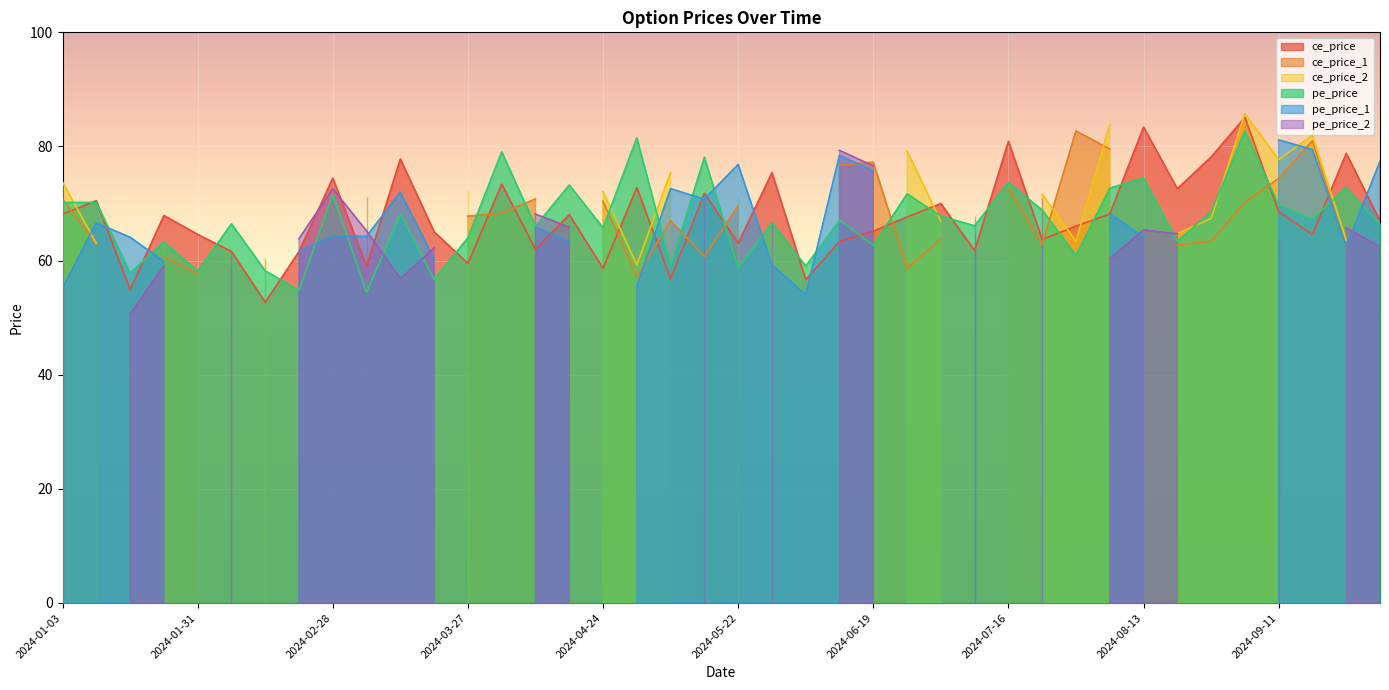

Reading left to right, what are all the values shown in this chart?

ce_price: 2024-01-03=68.2	2024-01-10=70.5	2024-01-17=54.9	2024-01-24=67.9	2024-01-31=64.6	2024-02-07=61.6	2024-02-14=52.7	2024-02-21=61.6	2024-02-28=74.5	2024-03-06=59.0	2024-03-13=77.8	2024-03-20=65.0	2024-03-27=59.5	2024-04-03=73.4	2024-04-09=62.0	2024-04-16=68.0	2024-04-24=58.6	2024-04-30=72.8	2024-05-08=56.8	2024-05-15=71.8	2024-05-22=63.0	2024-05-29=75.4	2024-06-05=56.6	2024-06-12=63.4	2024-06-19=65.2	2024-06-26=67.7	2024-07-03=70.0	2024-07-10=61.8	2024-07-16=80.9	2024-07-24=63.7	2024-07-31=66.0	2024-08-07=68.2	2024-08-13=83.4	2024-08-21=72.6	2024-08-28=78.2	2024-09-04=85.1	2024-09-11=68.5	2024-09-18=64.5	2024-09-25=78.8	2024-10-01=67.0
ce_price_1: 2024-01-03=70.8	2024-01-10=62.9	2024-01-17=0.0	2024-01-24=60.6	2024-01-31=57.7	2024-02-07=0.0	2024-02-14=60.2	2024-02-21=0.0	2024-02-28=0.0	2024-03-06=71.2	2024-03-13=0.0	2024-03-20=0.0	2024-03-27=67.8	2024-04-03=68.3	2024-04-09=70.8	2024-04-16=0.0	2024-04-24=70.4	2024-04-30=57.1	2024-05-08=67.0	2024-05-15=60.8	2024-05-22=69.6	2024-05-29=0.0	2024-06-05=0.0	2024-06-12=76.7	2024-06-19=77.2	2024-06-26=58.6	2024-07-03=63.8	2024-07-10=0.0	2024-07-16=72.7	2024-07-24=62.9	2024-07-31=82.7	2024-08-07=79.5	2024-08-13=0.0	2024-08-21=62.8	2024-08-28=63.4	2024-09-04=70.2	2024-09-11=74.4	2024-09-18=81.0	2024-09-25=62.2	2024-10-01=0.0
ce_price_2: 2024-01-03=73.8	2024-01-10=63.0	2024-01-17=0.0	2024-01-24=63.1	2024-01-31=0.0	2024-02-07=0.0	2024-02-14=60.6	2024-02-21=0.0	2024-02-28=0.0	2024-03-06=57.9	2024-03-13=0.0	2024-03-20=0.0	2024-03-27=72.4	2024-04-03=0.0	2024-04-09=0.0	2024-04-16=0.0	2024-04-24=72.1	2024-04-30=59.2	2024-05-08=75.4	2024-05-15=0.0	2024-05-22=71.2	2024-05-29=0.0	2024-06-05=0.0	2024-06-12=78.5	2024-06-19=0.0	2024-06-26=79.2	2024-07-03=66.9	2024-07-10=0.0	2024-07-16=0.0	2024-07-24=71.6	2024-07-31=63.4	2024-08-07=83.8	2024-08-13=0.0	2024-08-21=64.7	2024-08-28=67.4	2024-09-04=85.8	2024-09-11=77.7	2024-09-18=82.0	2024-09-25=63.6	2024-10-01=0.0
pe_price: 2024-01-03=70.2	2024-01-10=70.2	2024-01-17=57.9	2024-01-24=63.2	2024-01-31=58.1	2024-02-07=66.5	2024-02-14=58.2	2024-02-21=54.8	2024-02-28=71.6	2024-03-06=54.5	2024-03-13=68.2	2024-03-20=56.7	2024-03-27=64.0	2024-04-03=79.0	2024-04-09=66.0	2024-04-16=73.2	2024-04-24=65.8	2024-04-30=81.5	2024-05-08=59.1	2024-05-15=78.1	2024-05-22=58.7	2024-05-29=66.7	2024-06-05=59.0	2024-06-12=67.1	2024-06-19=62.7	2024-06-26=71.7	2024-07-03=67.8	2024-07-10=66.1	2024-07-16=73.7	2024-07-24=68.8	2024-07-31=60.9	2024-08-07=72.7	2024-08-13=74.5	2024-08-21=63.4	2024-08-28=68.5	2024-09-04=82.7	2024-09-11=69.8	2024-09-18=67.2	2024-09-25=72.8	2024-10-01=66.4
pe_price_1: 2024-01-03=55.2	2024-01-10=66.6	2024-01-17=64.1	2024-01-24=59.9	2024-01-31=0.0	2024-02-07=59.0	2024-02-14=0.0	2024-02-21=61.6	2024-02-28=64.2	2024-03-06=64.2	2024-03-13=72.0	2024-03-20=60.2	2024-03-27=0.0	2024-04-03=0.0	2024-04-09=65.9	2024-04-16=63.4	2024-04-24=0.0	2024-04-30=55.5	2024-05-08=72.6	2024-05-15=70.8	2024-05-22=76.8	2024-05-29=59.2	2024-06-05=54.0	2024-06-12=78.5	2024-06-19=75.7	2024-06-26=0.0	2024-07-03=0.0	2024-07-10=64.8	2024-07-16=0.0	2024-07-24=63.8	2024-07-31=0.0	2024-08-07=68.3	2024-08-13=64.0	2024-08-21=0.0	2024-08-28=0.0	2024-09-04=0.0	2024-09-11=81.2	2024-09-18=79.5	2024-09-25=62.5	2024-10-01=77.4
pe_price_2: 2024-01-03=59.5	2024-01-10=0.0	2024-01-17=50.6	2024-01-24=59.0	2024-01-31=0.0	2024-02-07=61.8	2024-02-14=0.0	2024-02-21=63.9	2024-02-28=72.6	2024-03-06=65.2	2024-03-13=56.8	2024-03-20=62.2	2024-03-27=0.0	2024-04-03=0.0	2024-04-09=68.2	2024-04-16=65.8	2024-04-24=0.0	2024-04-30=0.0	2024-05-08=0.0	2024-05-15=71.8	2024-05-22=0.0	2024-05-29=66.9	2024-06-05=0.0	2024-06-12=79.3	2024-06-19=76.6	2024-06-26=0.0	2024-07-03=0.0	2024-07-10=67.8	2024-07-16=0.0	2024-07-24=71.0	2024-07-31=0.0	2024-08-07=60.4	2024-08-13=65.3	2024-08-21=64.7	2024-08-28=0.0	2024-09-04=0.0	2024-09-11=63.5	2024-09-18=0.0	2024-09-25=65.7	2024-10-01=62.5